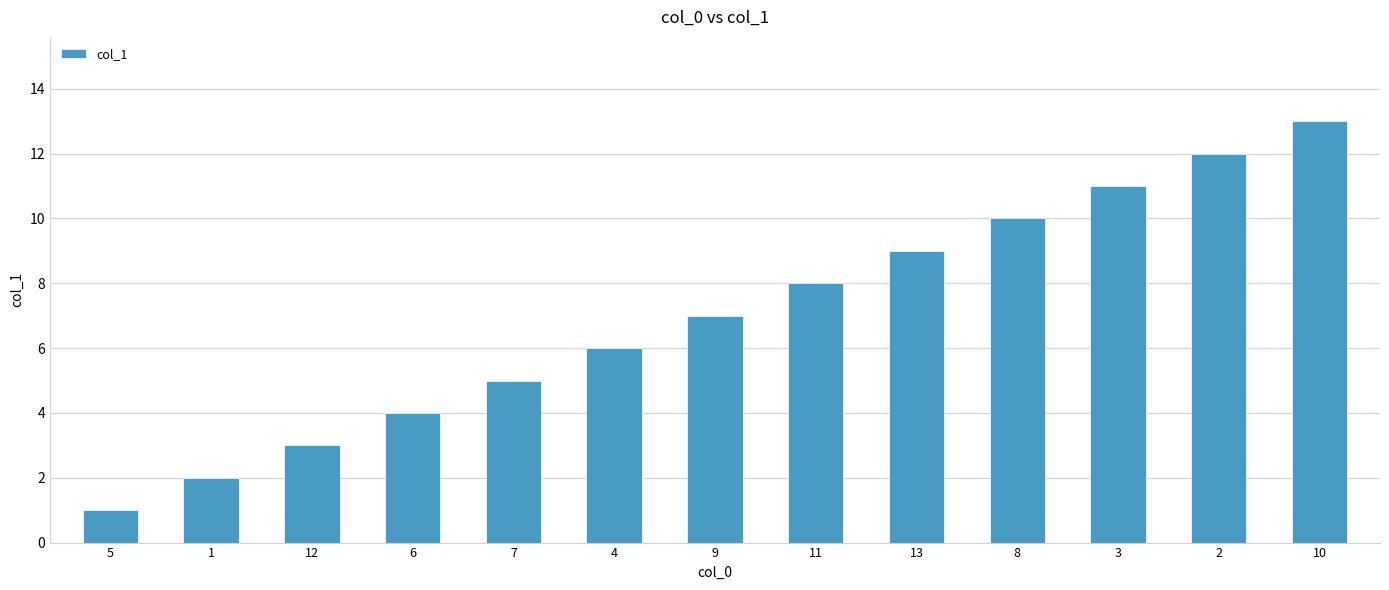

What is the minimum value shown in the chart?

1